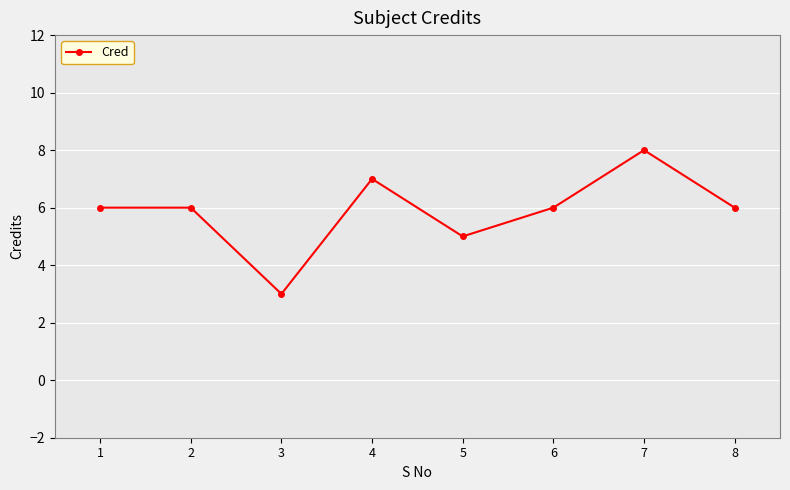

What is the ratio of the value at 7 to the value at 6?

1.3